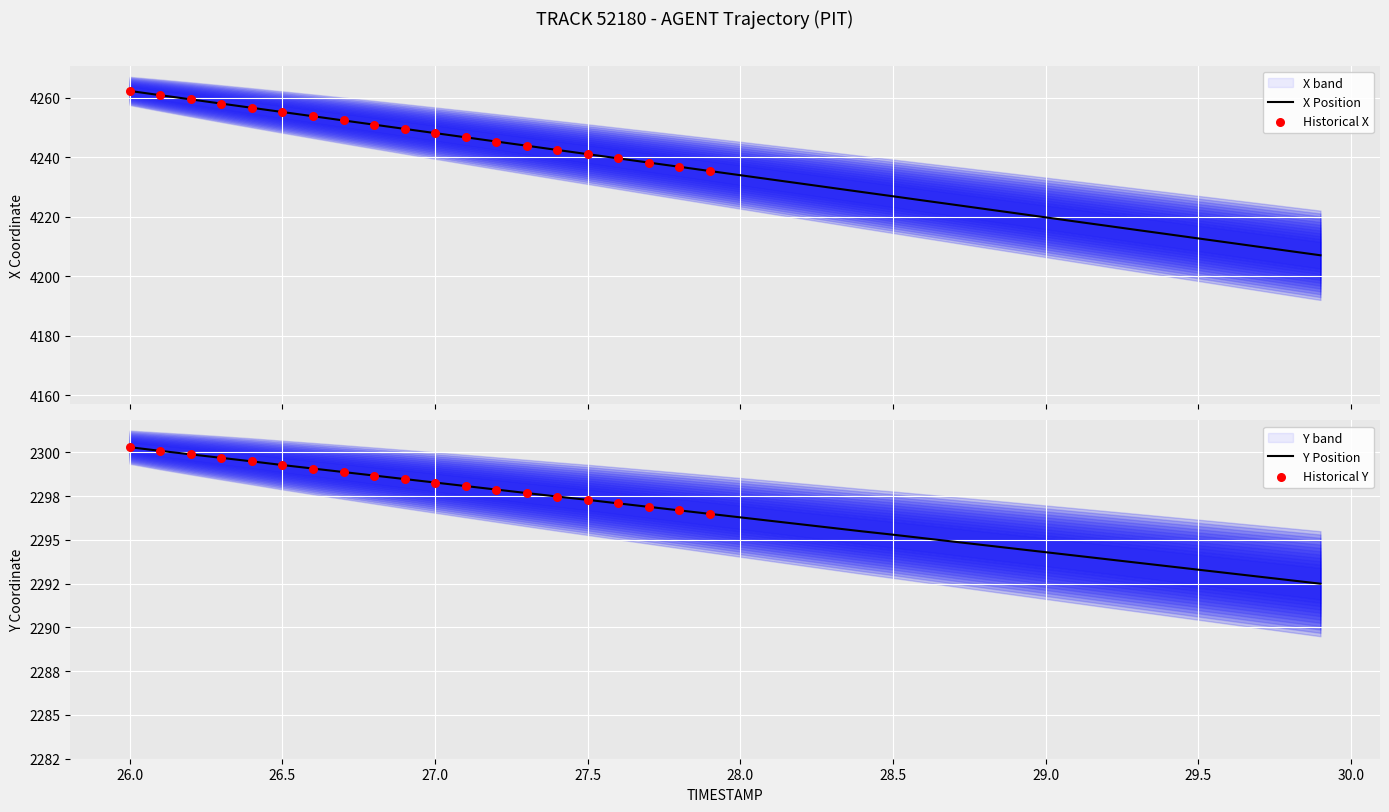

Which series contains the highest Y value?

X